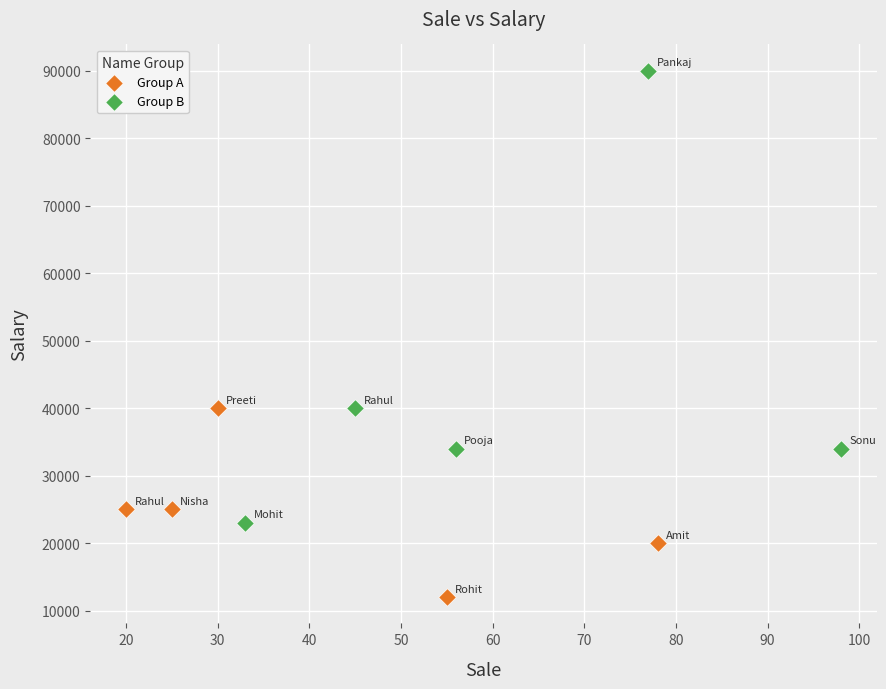

What are all the series names shown in the legend?

Group A, Group B